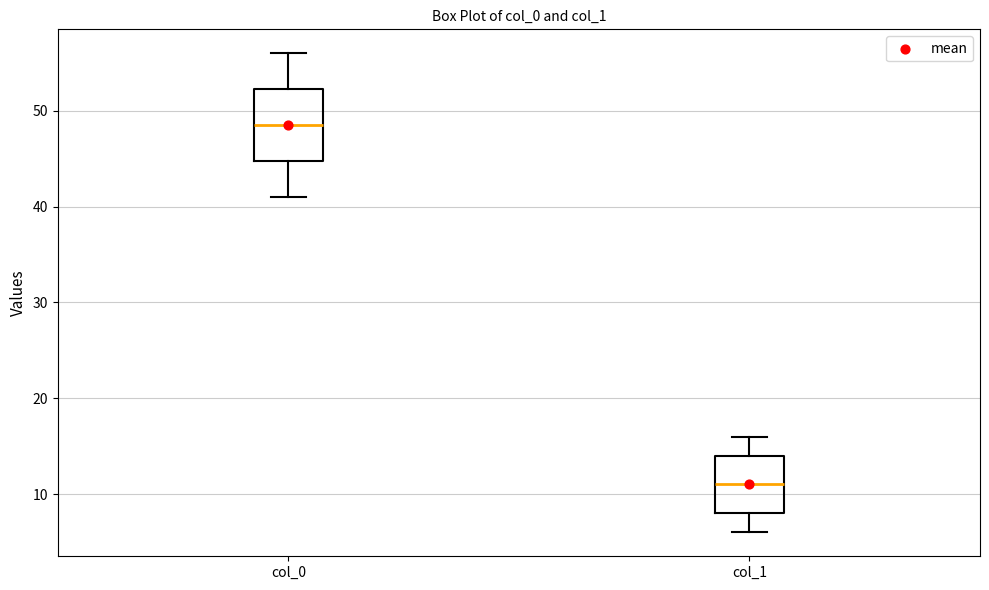

Reading left to right, read every box against the y-axis: the position of its median line, the range the box covers, and the ends of its whiskers. The values are not printed on the chart, so give them approximately, as read against the axis.

col_0: median 49, box 45 to 52, whiskers 41 to 56
col_1: median 11, box 8 to 14, whiskers 6 to 16